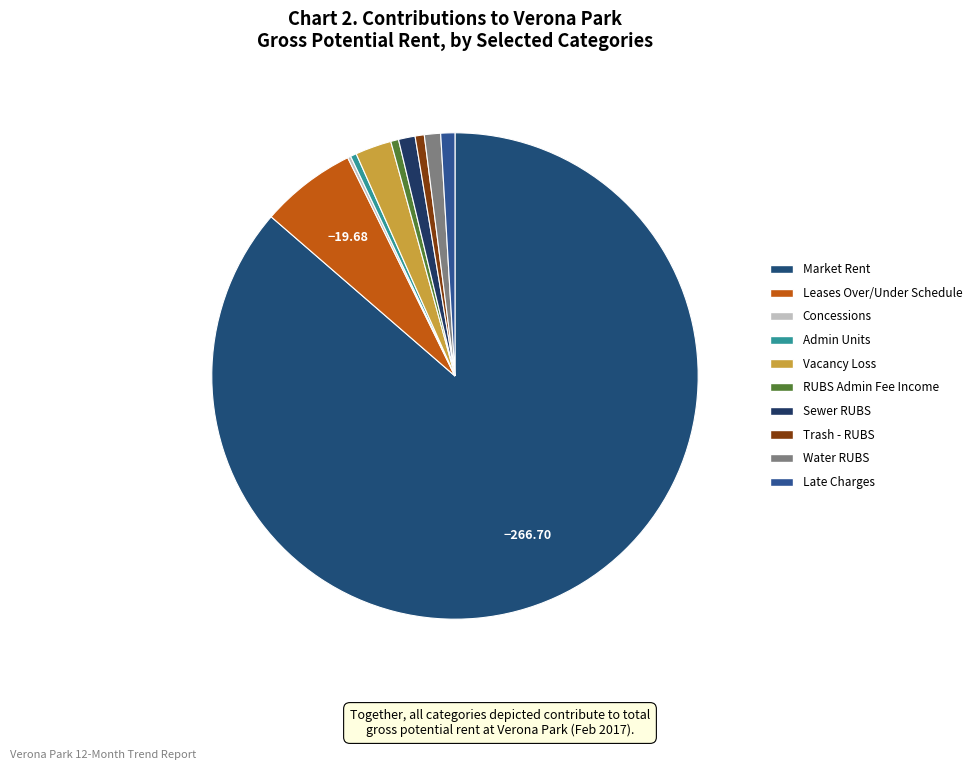

The Admin Units slice represents 1% of the pie. True or false?

False